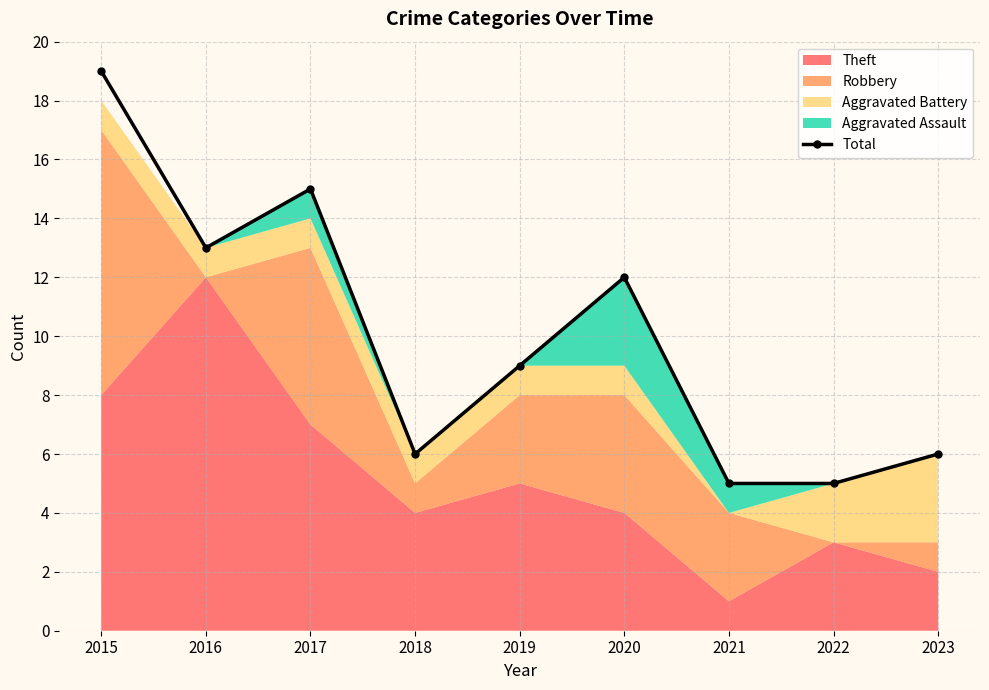

What is the difference between the maximum and minimum values?

14